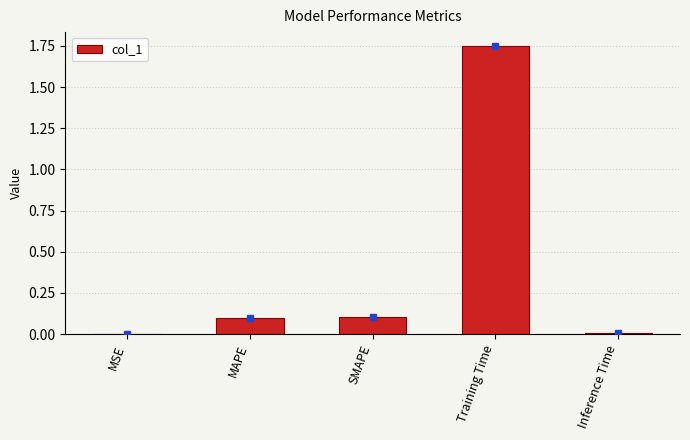

Between SMAPE and Inference Time, which is larger?

SMAPE